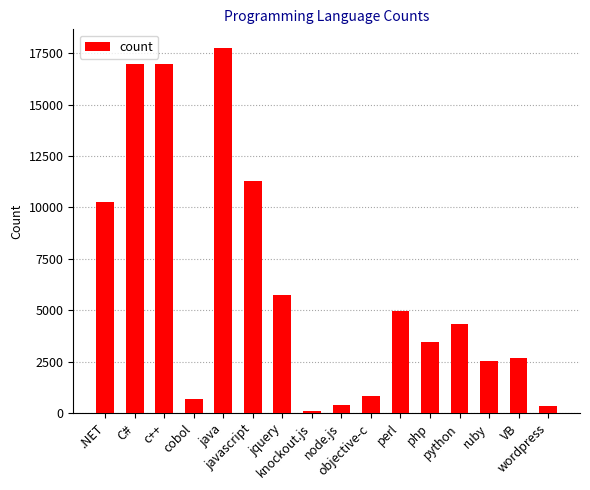

What is the label of the 14th bar from the left?

ruby